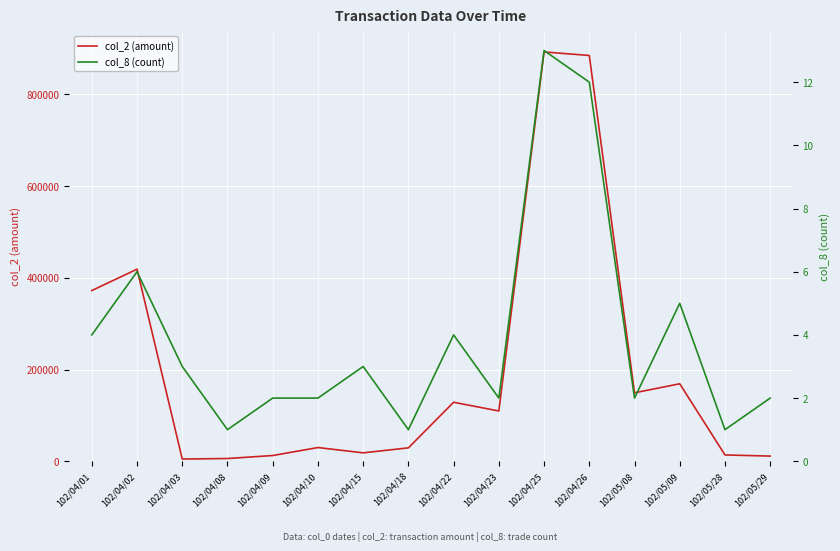

Reading right to left, transcribe all the data shown in this chart.

col_2 (amount): 102/05/29=11300	102/05/28=13800	102/05/09=168950	102/05/08=149330	102/04/26=884790	102/04/25=892440	102/04/23=109650	102/04/22=128690	102/04/18=29250	102/04/15=18380	102/04/10=29940	102/04/09=12530	102/04/08=6020	102/04/03=4860	102/04/02=418860	102/04/01=372240
col_8 (count): 102/05/29=2	102/05/28=1	102/05/09=5	102/05/08=2	102/04/26=12	102/04/25=13	102/04/23=2	102/04/22=4	102/04/18=1	102/04/15=3	102/04/10=2	102/04/09=2	102/04/08=1	102/04/03=3	102/04/02=6	102/04/01=4